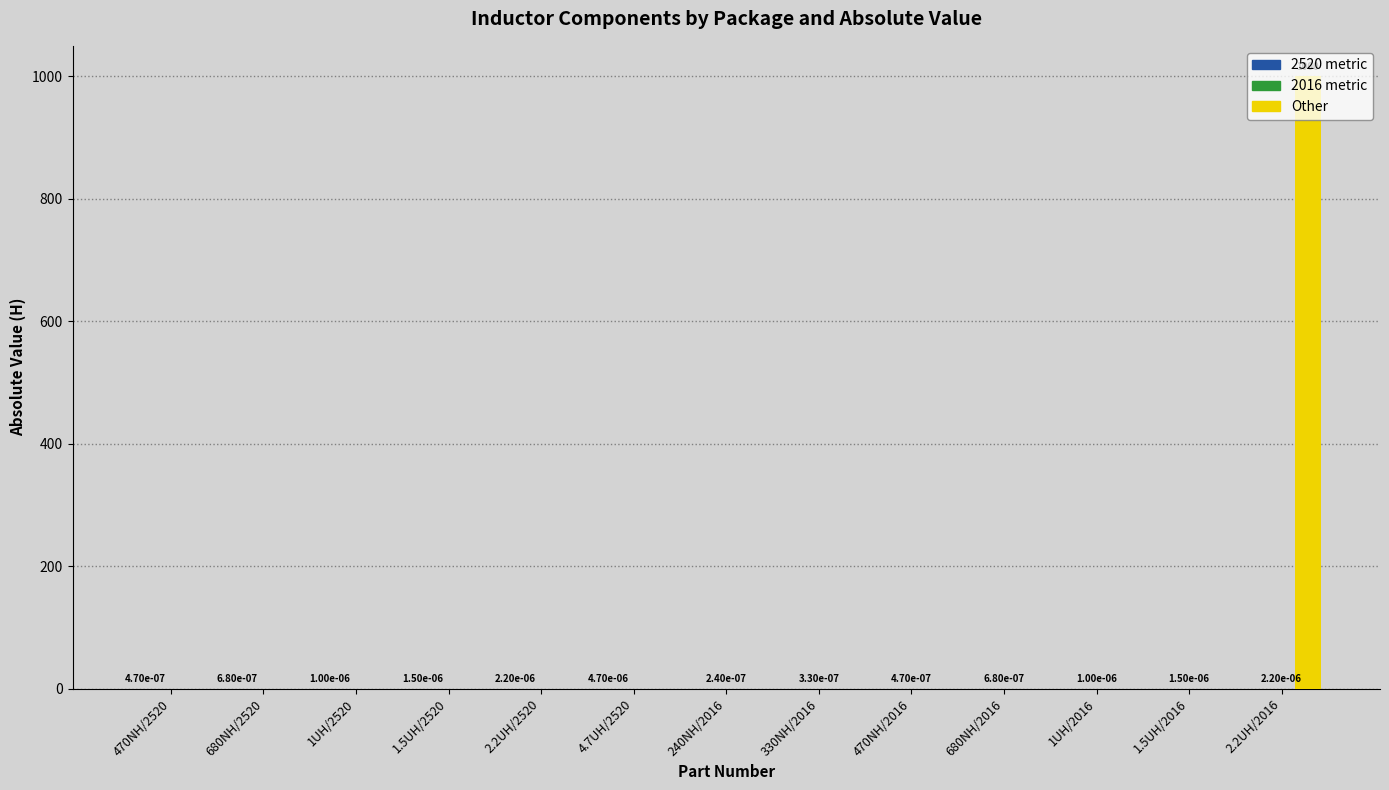

The value of Other at 240NH/2016 is 0.0. True or false?

True